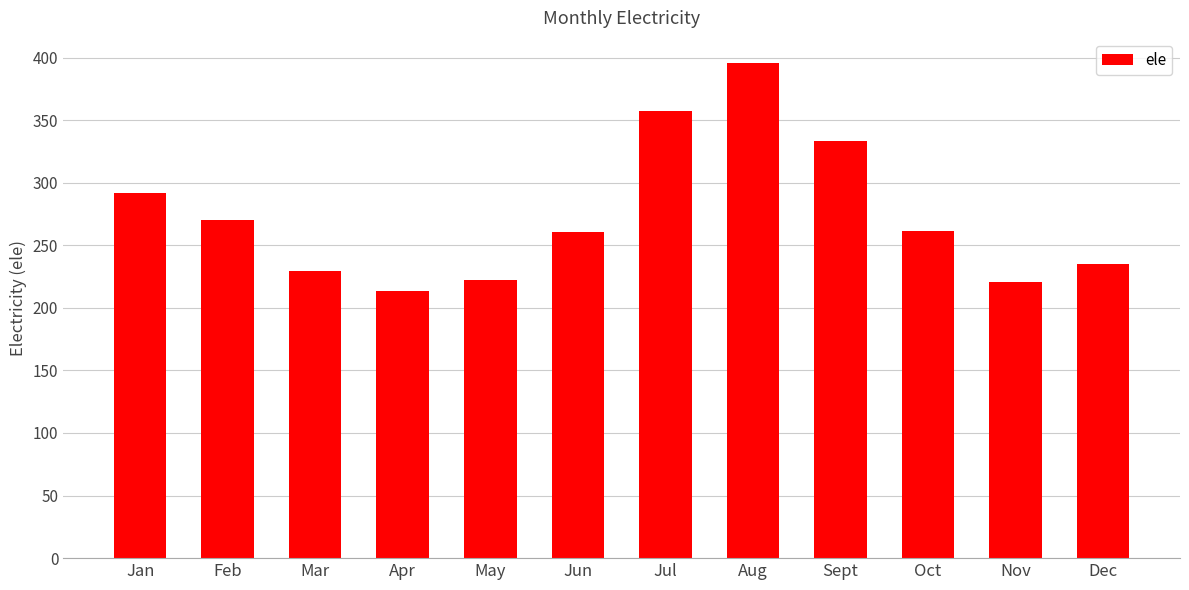

What value does the data have at Jun?

260.3